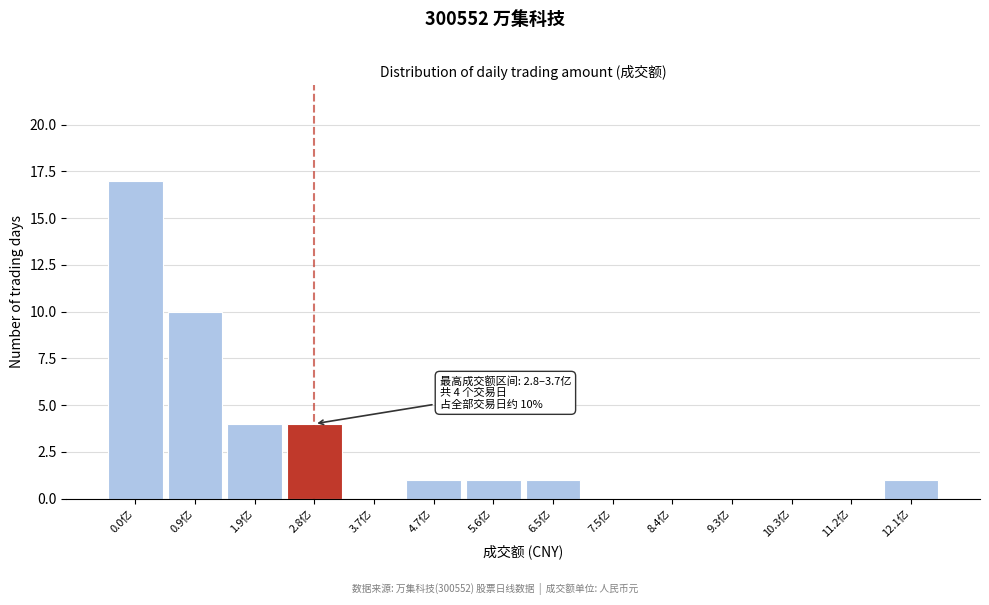

Reading right to left, what are all the values shown in this chart?

12.1亿=1	11.2亿=0	10.3亿=0	9.3亿=0	8.4亿=0	7.5亿=0	6.5亿=1	5.6亿=1	4.7亿=1	3.7亿=0	2.8亿=4	1.9亿=4	0.9亿=10	0.0亿=17